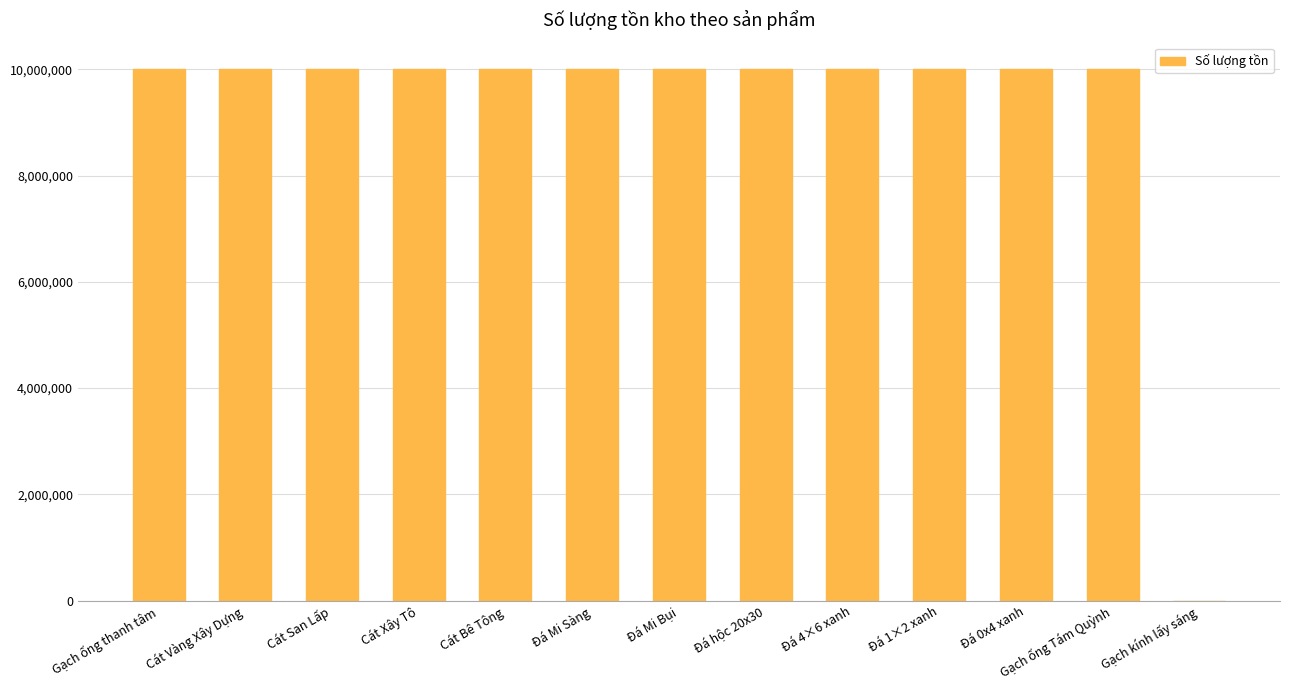

What is the sum of the values at Đá Mi Sàng and Gạch ống Tám Quỳnh?

19999399